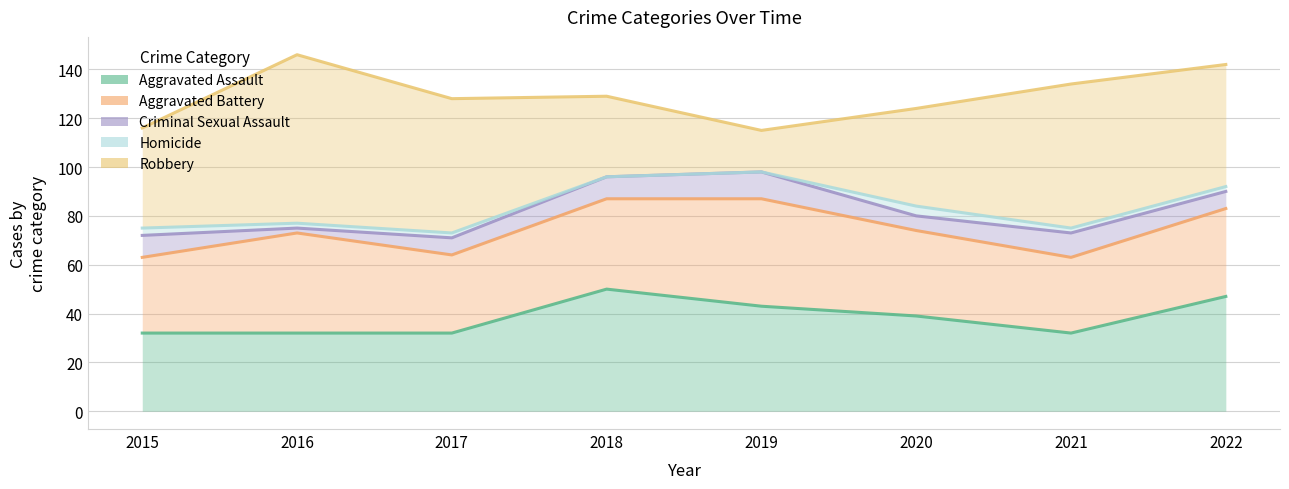

True or false: Aggravated Assault has more than 0 points higher than both neighbors.

True